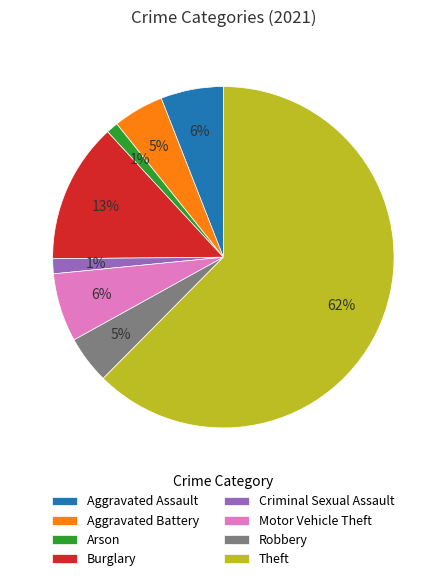

To the nearest percent, what is the average slice percentage?

12%